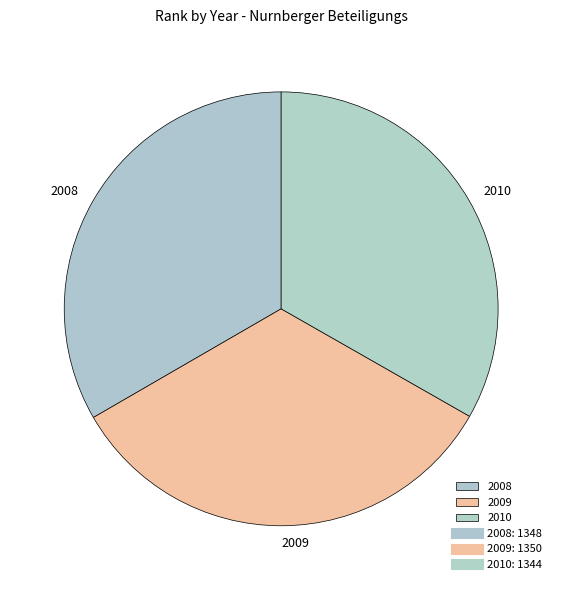

Combined, do 2010 and 2008 account for over 50%?

Yes